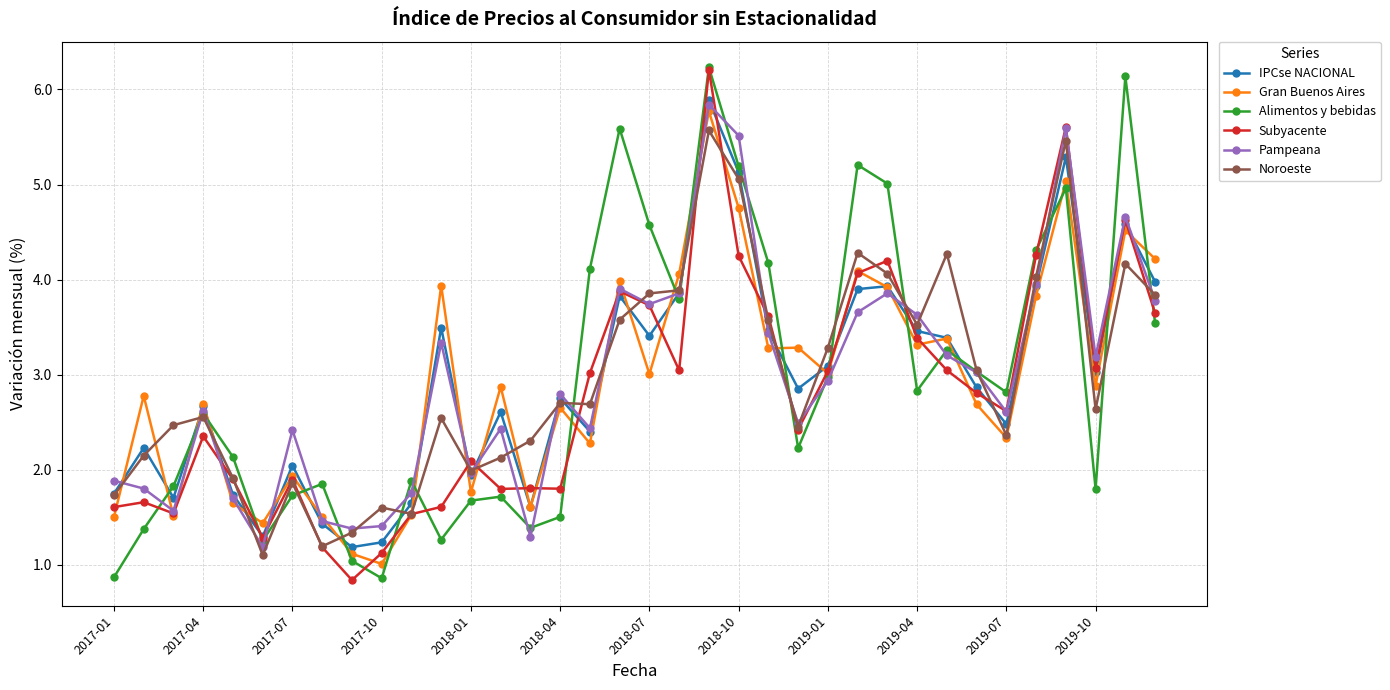

What is the greatest value displayed?

6.2